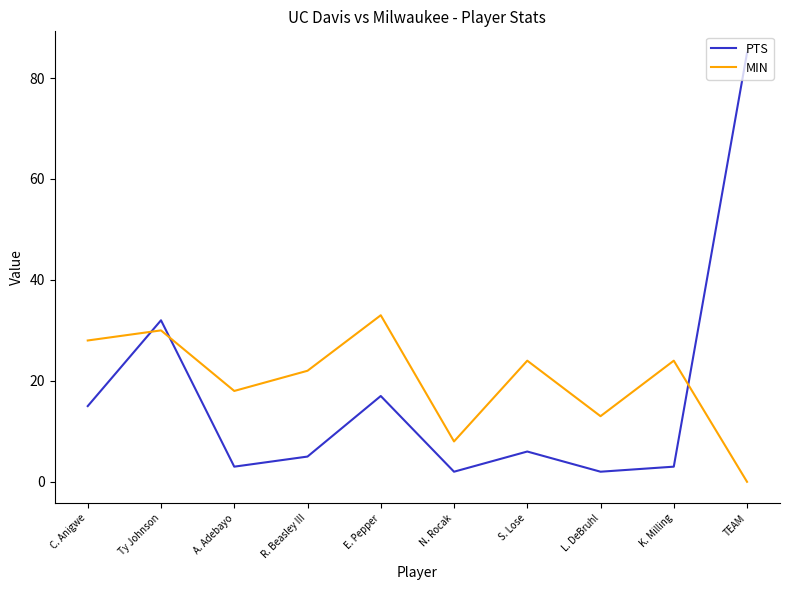

What is the difference between the maximum and minimum values in the MIN series?

33